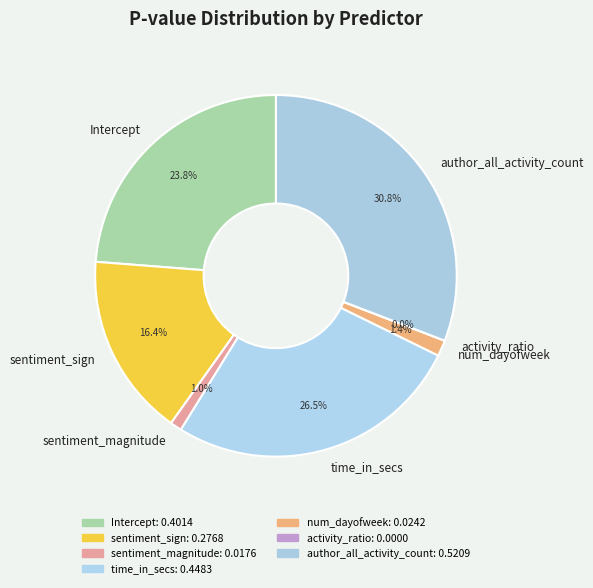

Combined, do time_in_secs and sentiment_sign account for over 50%?

No